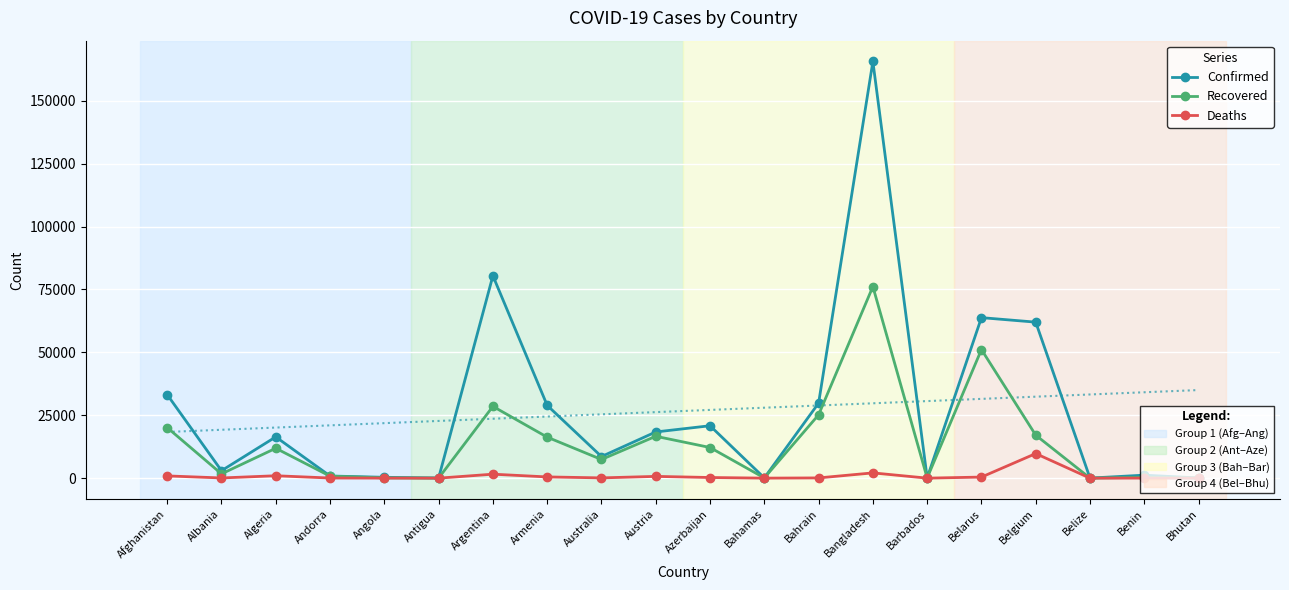

Between Azerbaijan and Bhutan, which series saw the biggest shift?

Confirmed